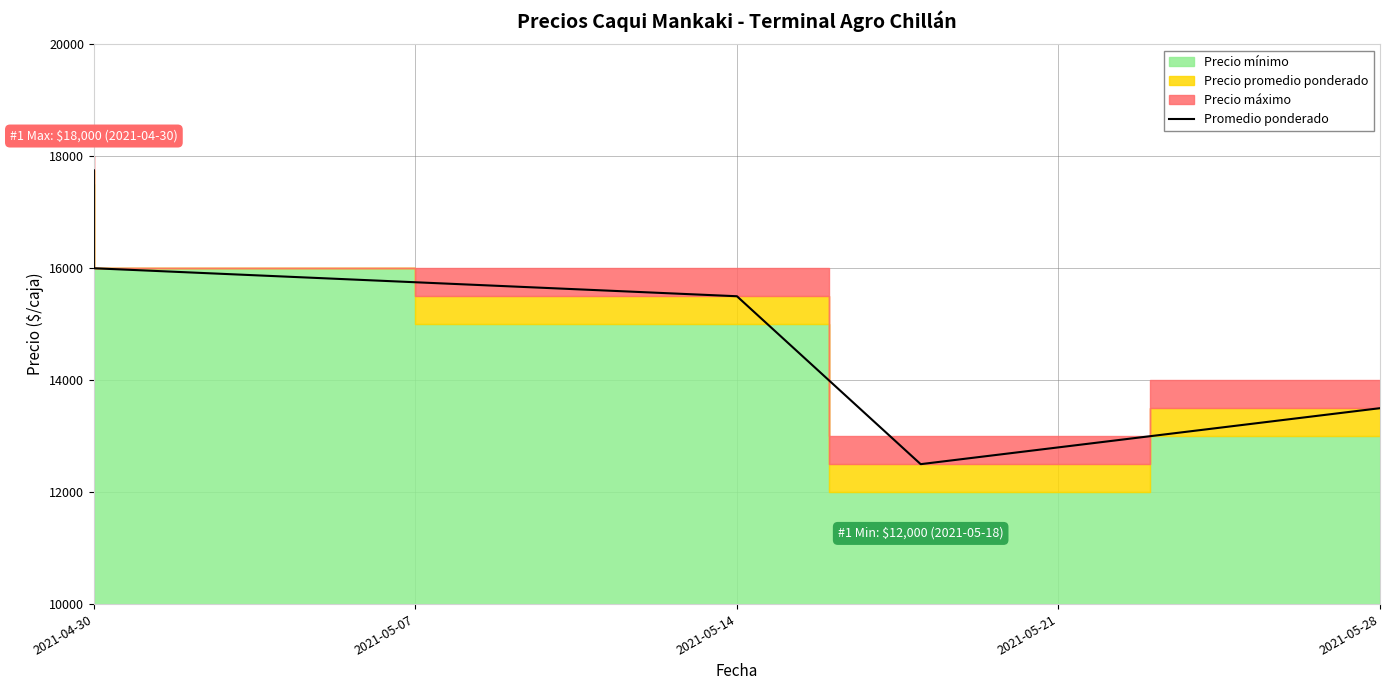

What is the sum of all values?

75250